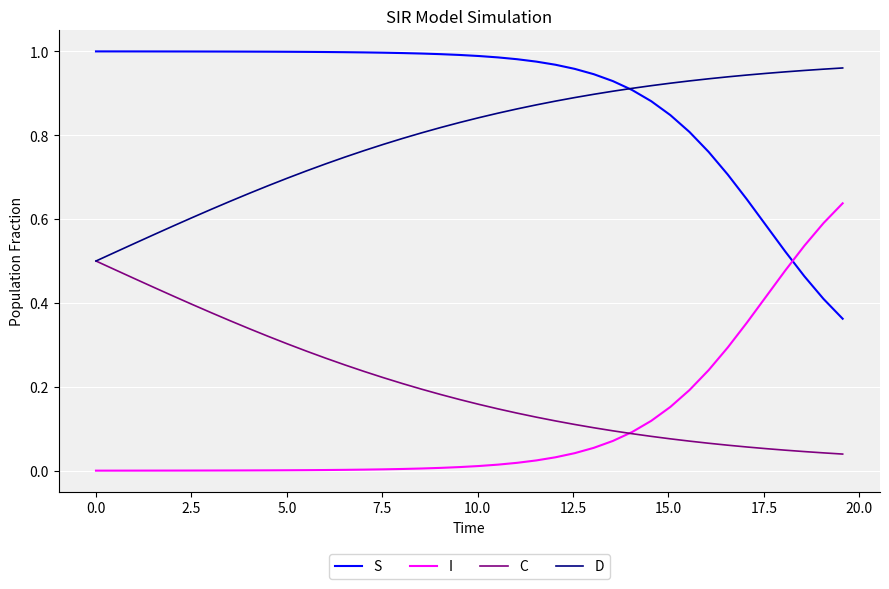

True or false: S and C cross at least once.

False